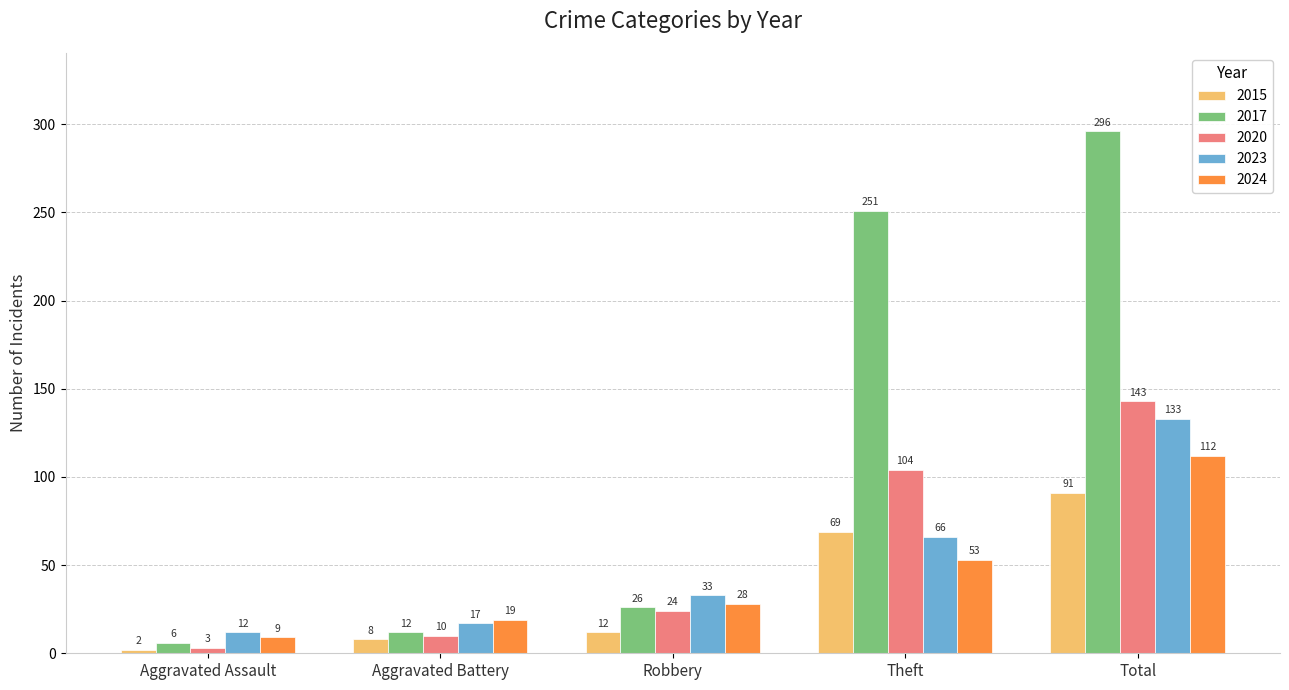

Is the value of 2017 at Aggravated Battery greater than the value of 2020 at Total?

No